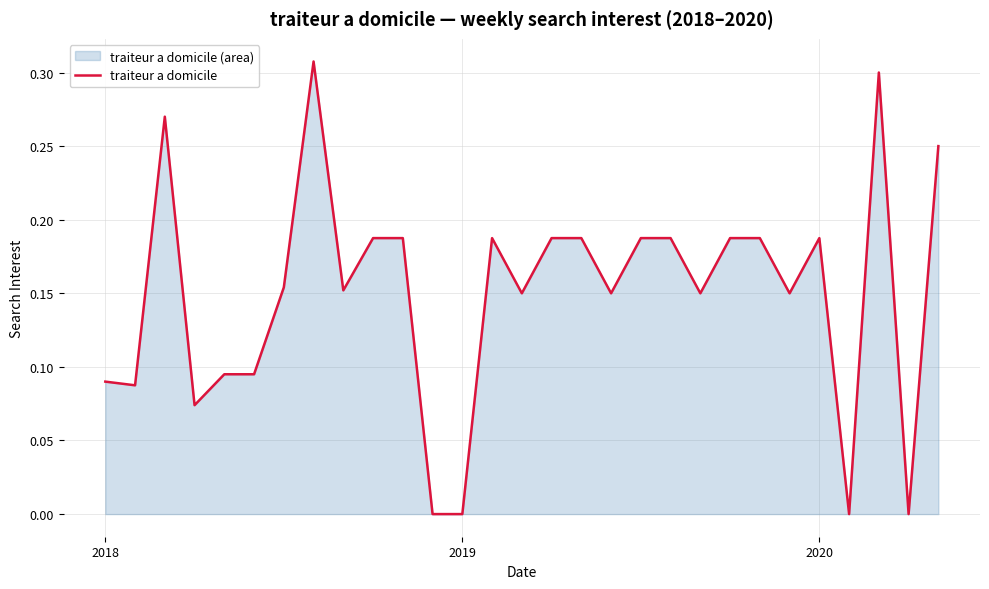

How many distinct data groups are displayed?

1